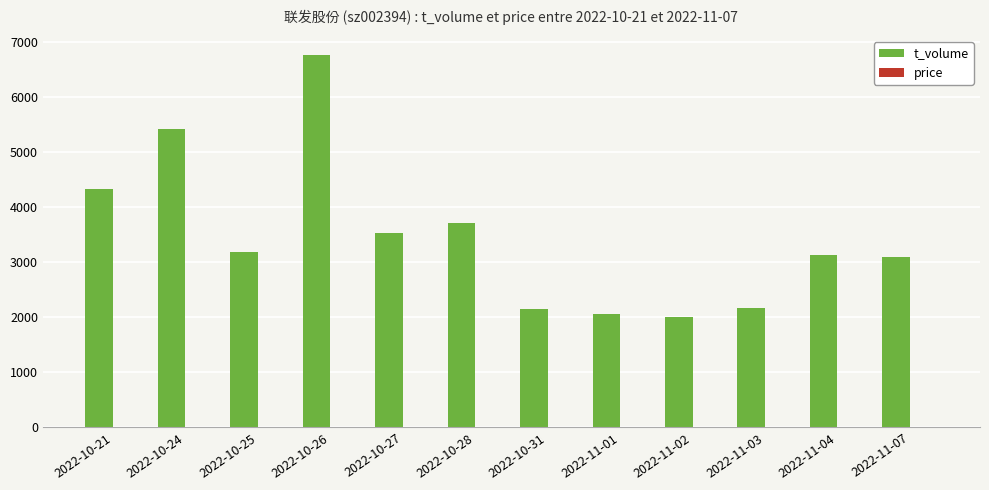

Between 2022-10-26 and 2022-10-27, which series saw the biggest shift?

t_volume